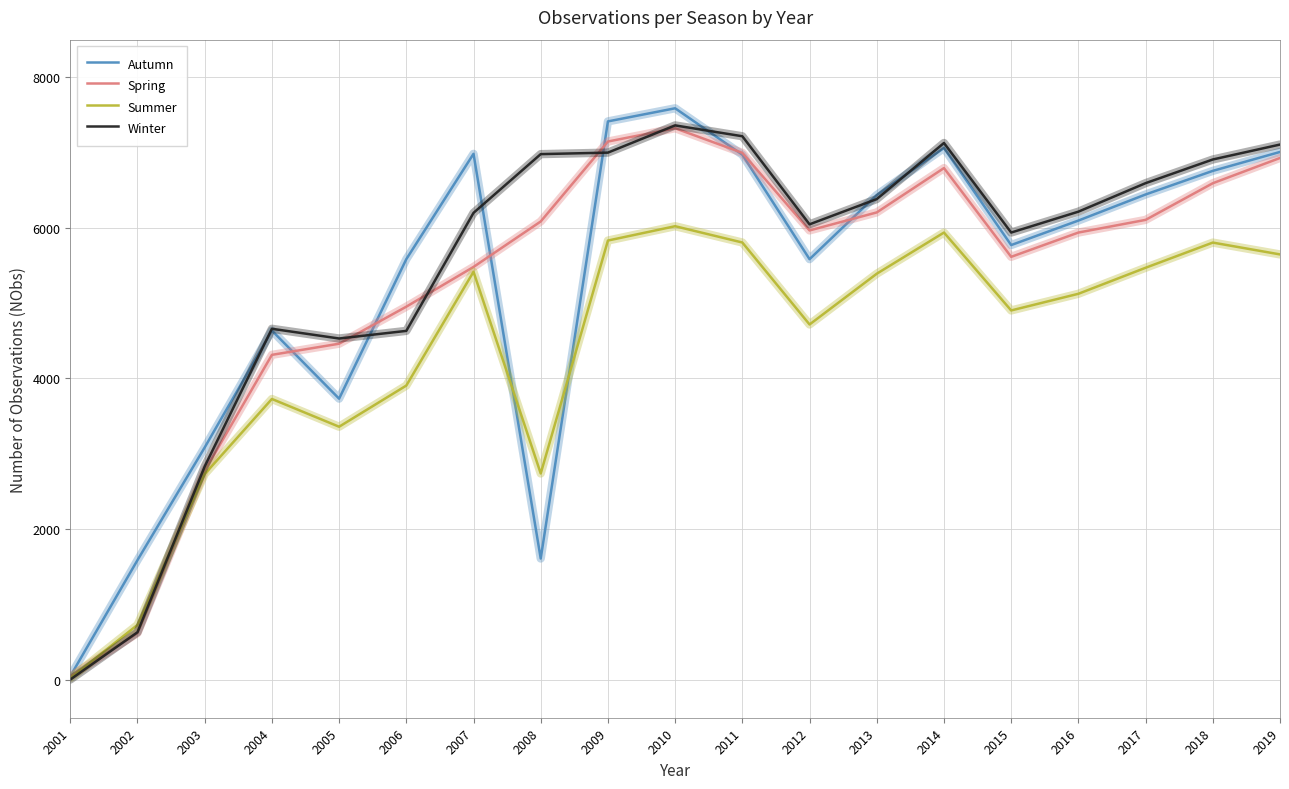

What value does the Winter series have at 2007, to the nearest 50?

6200